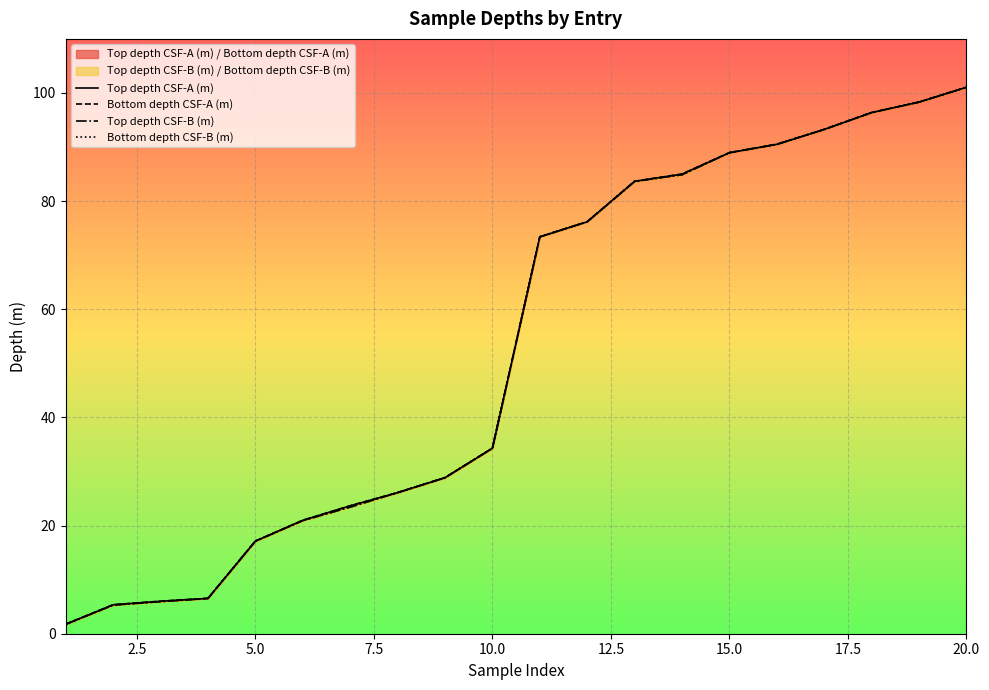

What is the greatest value displayed?

101.1